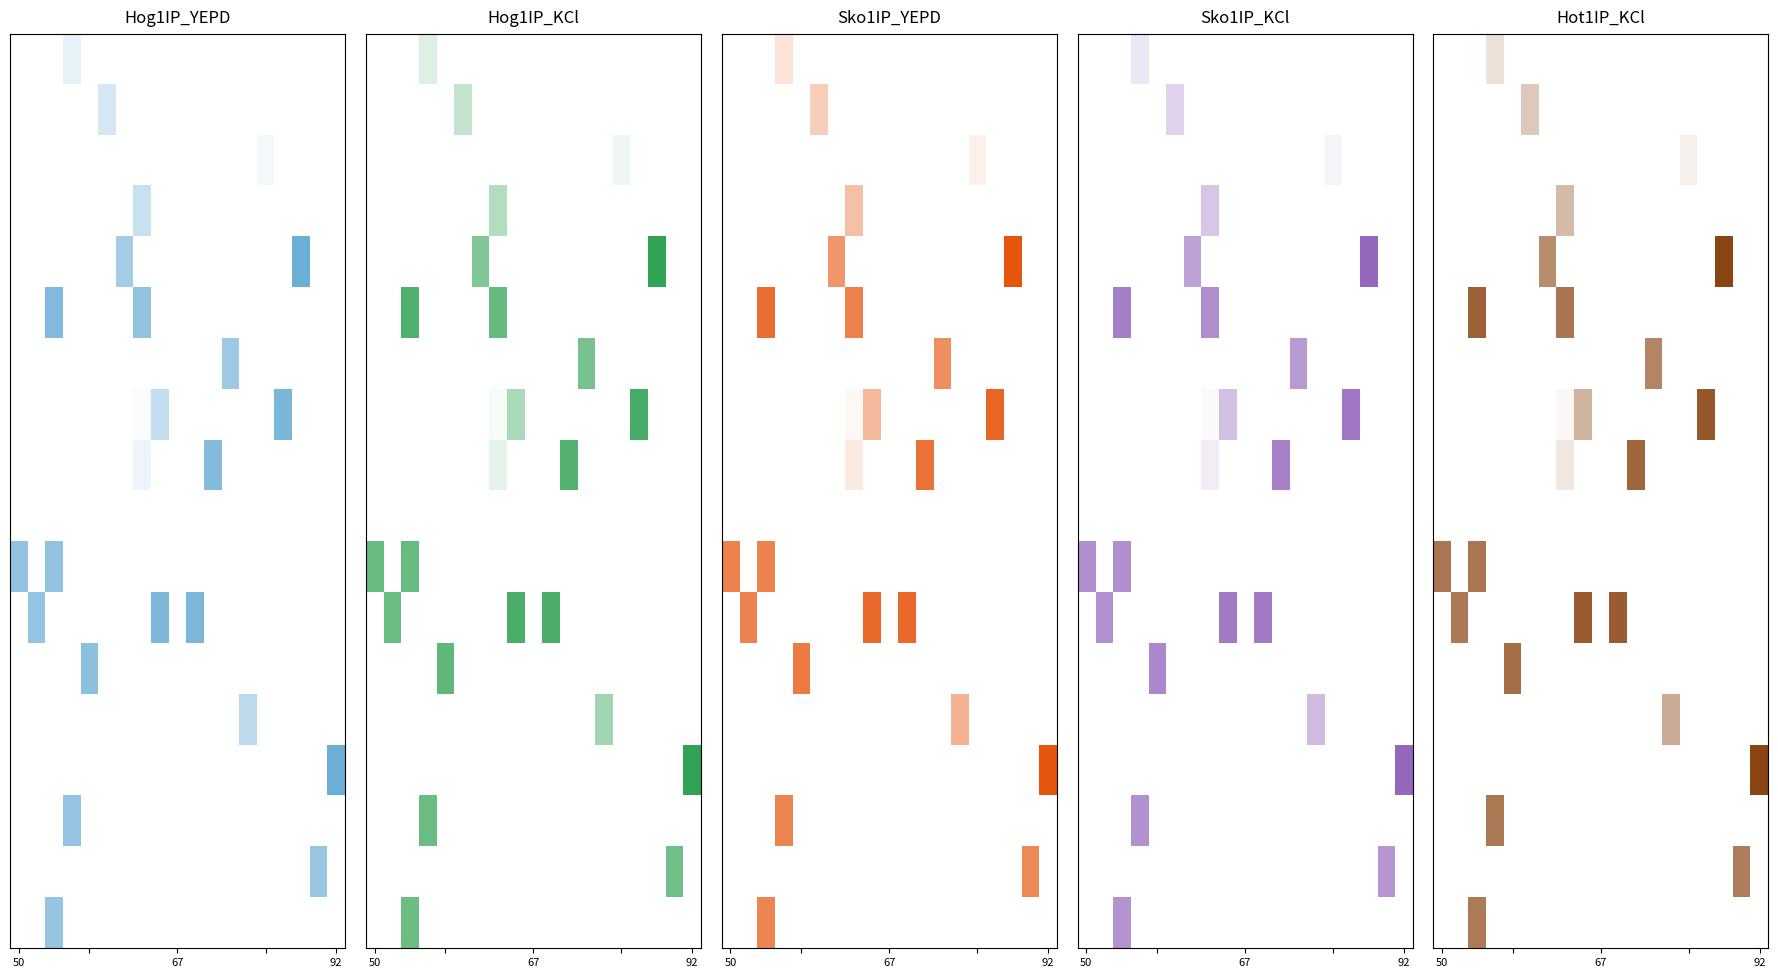

Which category has the lowest value across all series?

67